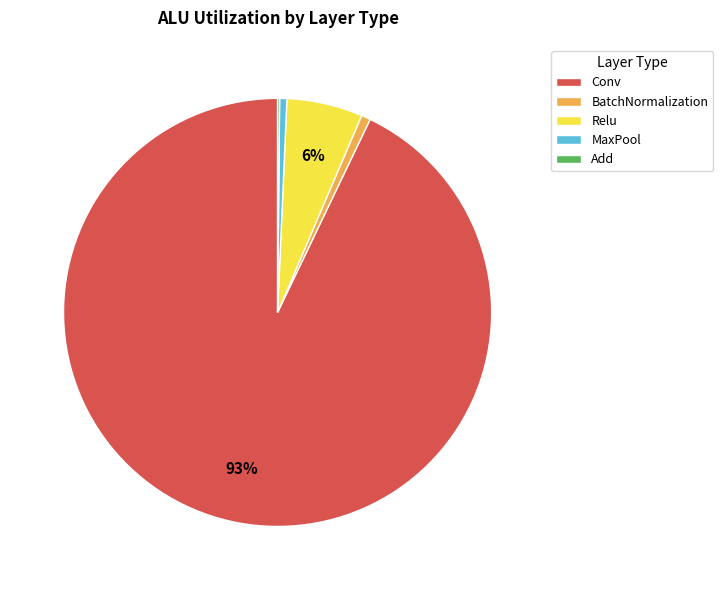

True or false: Relu accounts for 1% of the total.

False